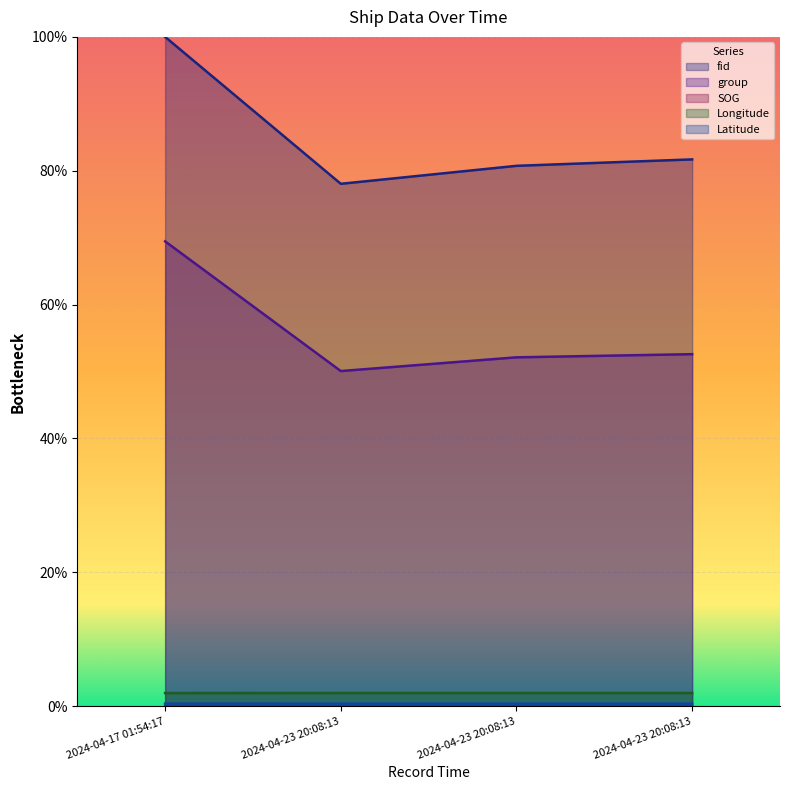

Is it true that SOG equals 0.0 at 2024-04-23 20:08:13?

True